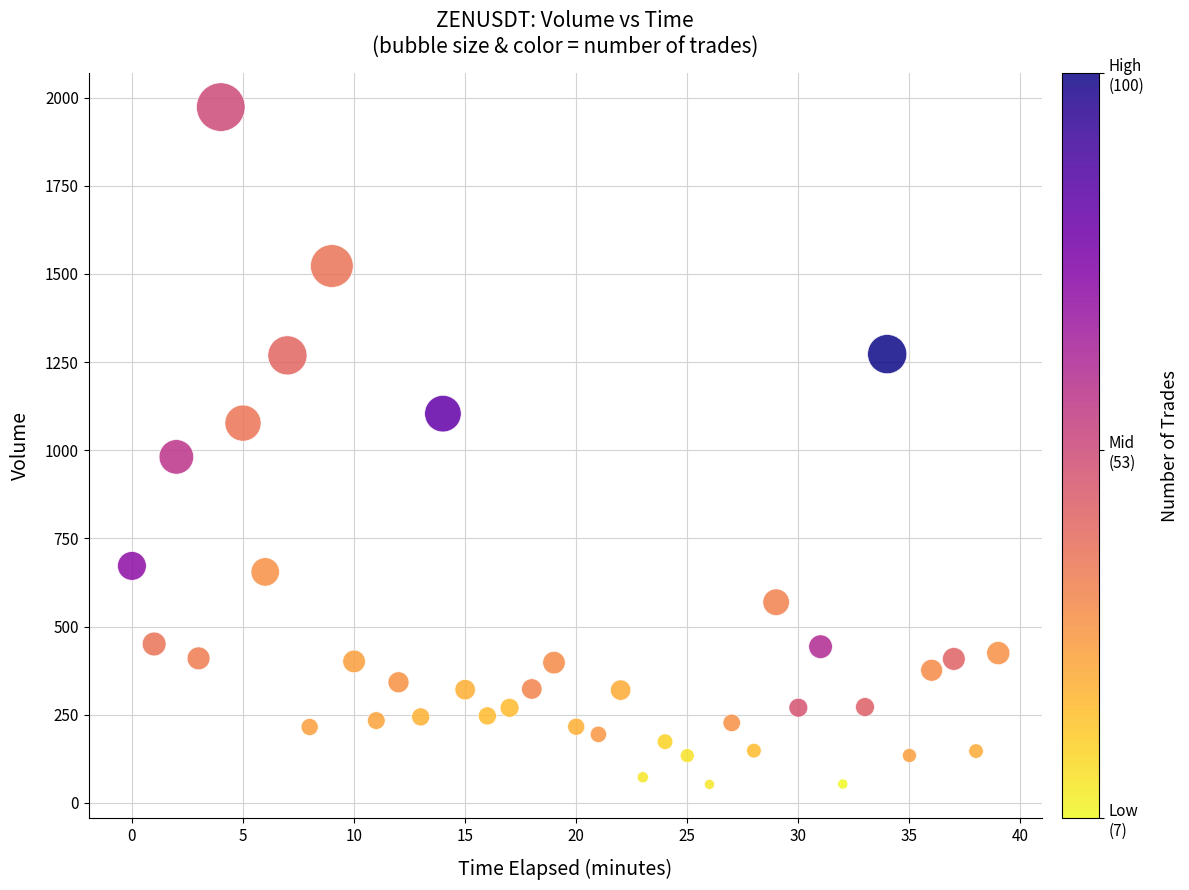

What Y value in the scatter plot is closest to 1012?

981.3